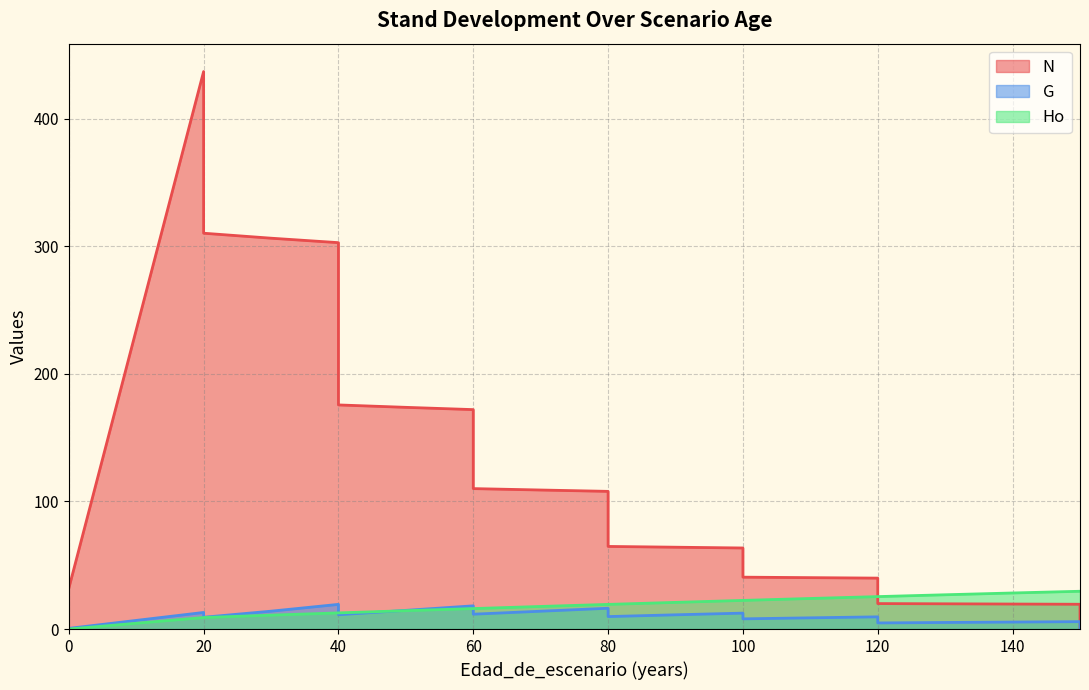

Reading left to right, transcribe all the data shown in this chart.

N: 31.8	31.8	437.1	310.4	306.5	303.0	175.7	173.8	172.1	110.1	109.0	108.0	64.8	64.2	63.5	40.7	40.3	39.9	20.0	19.8	19.6	19.4	0.0
G: 0.5	0.5	13.0	9.2	14.0	19.3	11.2	14.6	18.2	11.6	14.0	16.3	9.8	11.2	12.5	8.0	8.8	9.6	4.8	5.1	5.5	5.8	0.0
Ho: 0.0	0.0	9.0	9.0	10.9	12.7	12.7	14.4	16.1	16.1	17.7	19.3	19.3	20.9	22.4	22.4	24.0	25.4	25.4	26.9	28.3	29.6	29.6